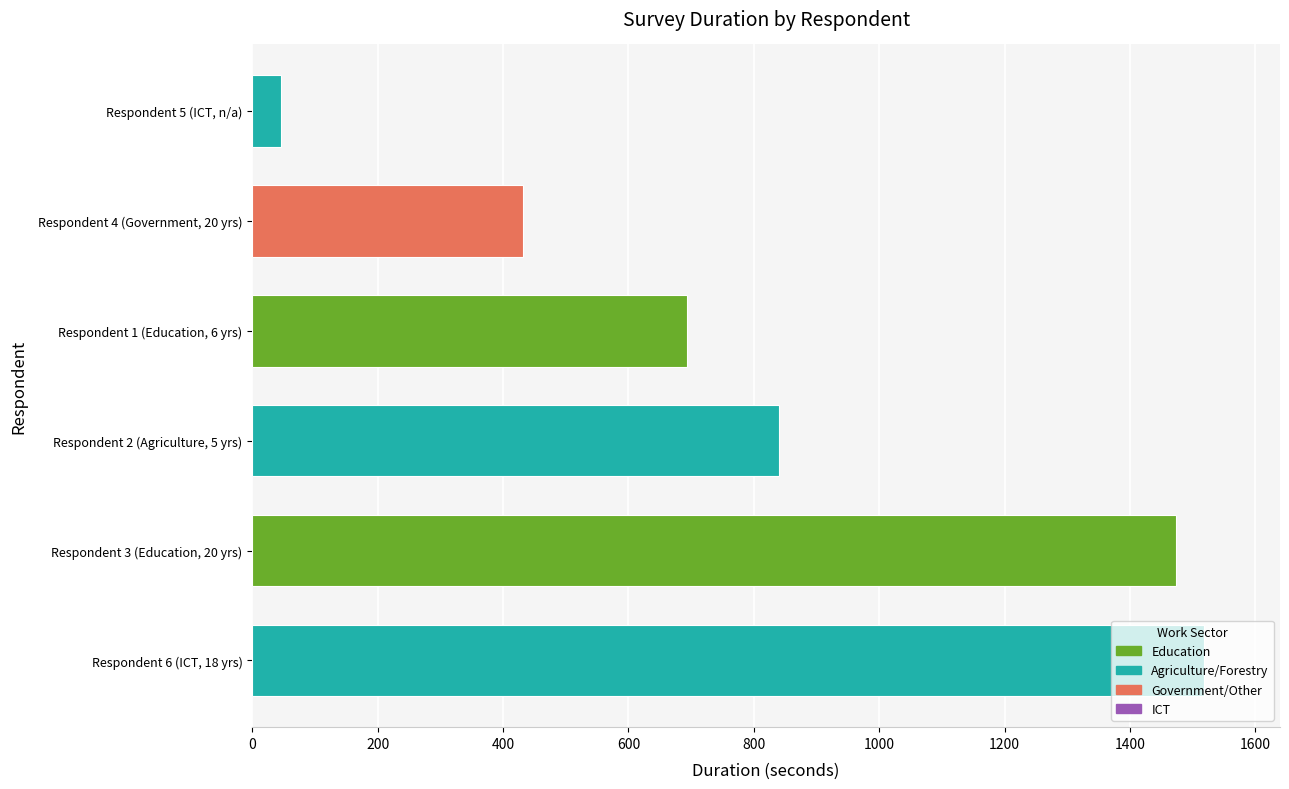

How many values are below 840?

3